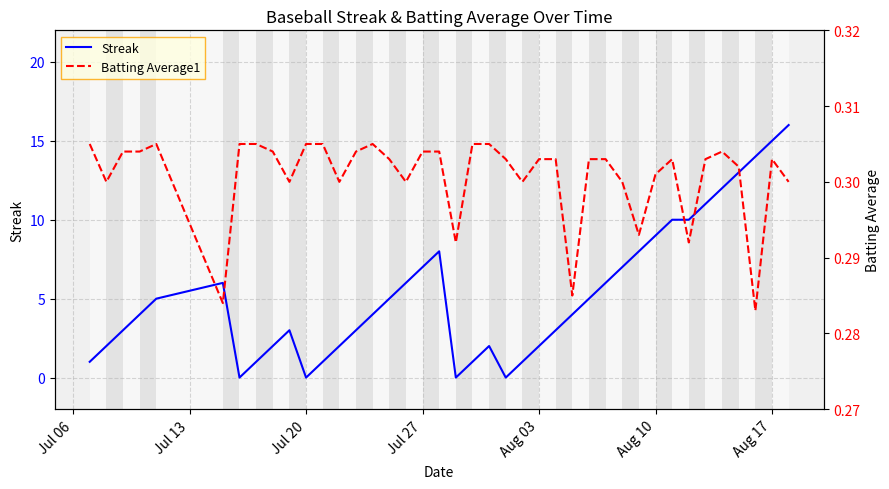

What is the maximum value for Streak?

16